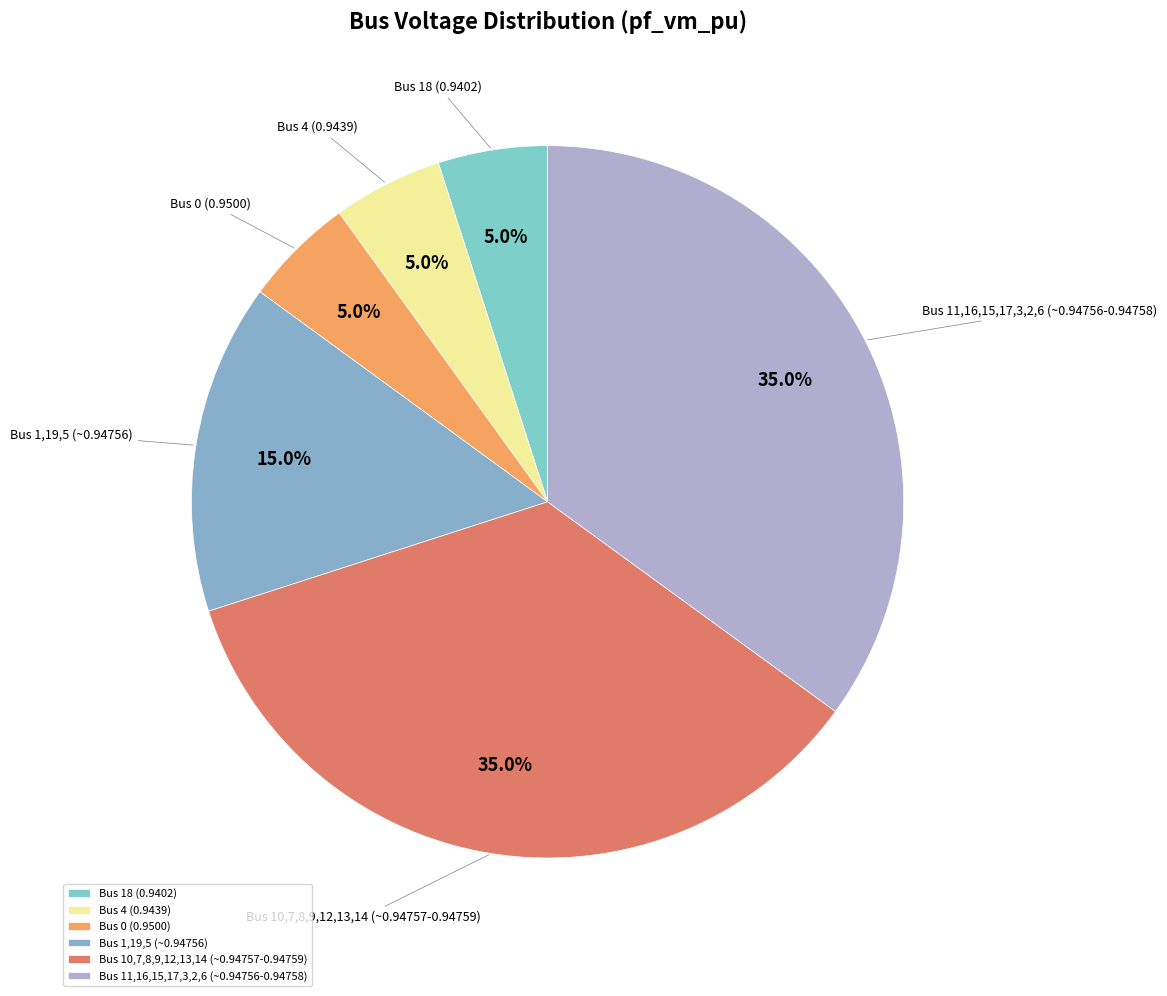

What is the total percentage of Bus 18 (0.9402) and Bus 10,7,8,9,12,13,14 (~0.94757-0.94759)?

40.0%